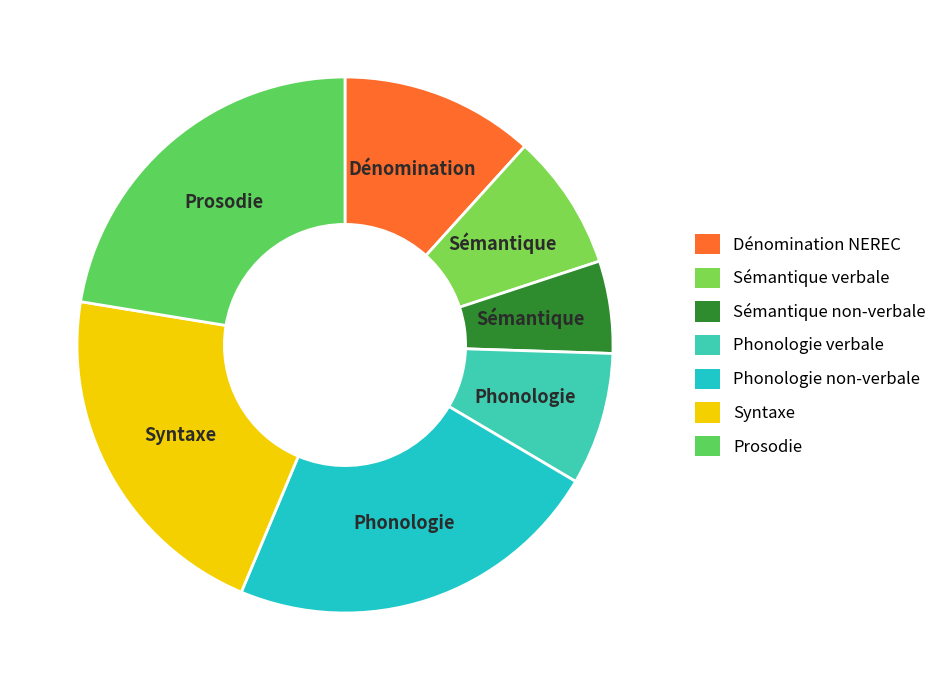

To the nearest percent, what is the difference between the Phonologie non-verbale and Dénomination NEREC slice percentages?

11%